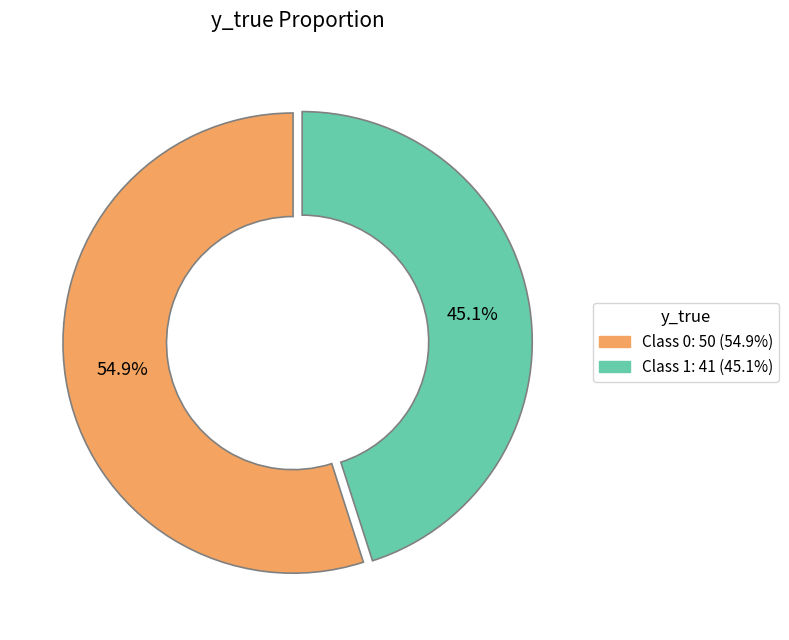

To the nearest percent, what is the difference between the largest and smallest slice percentages?

10%